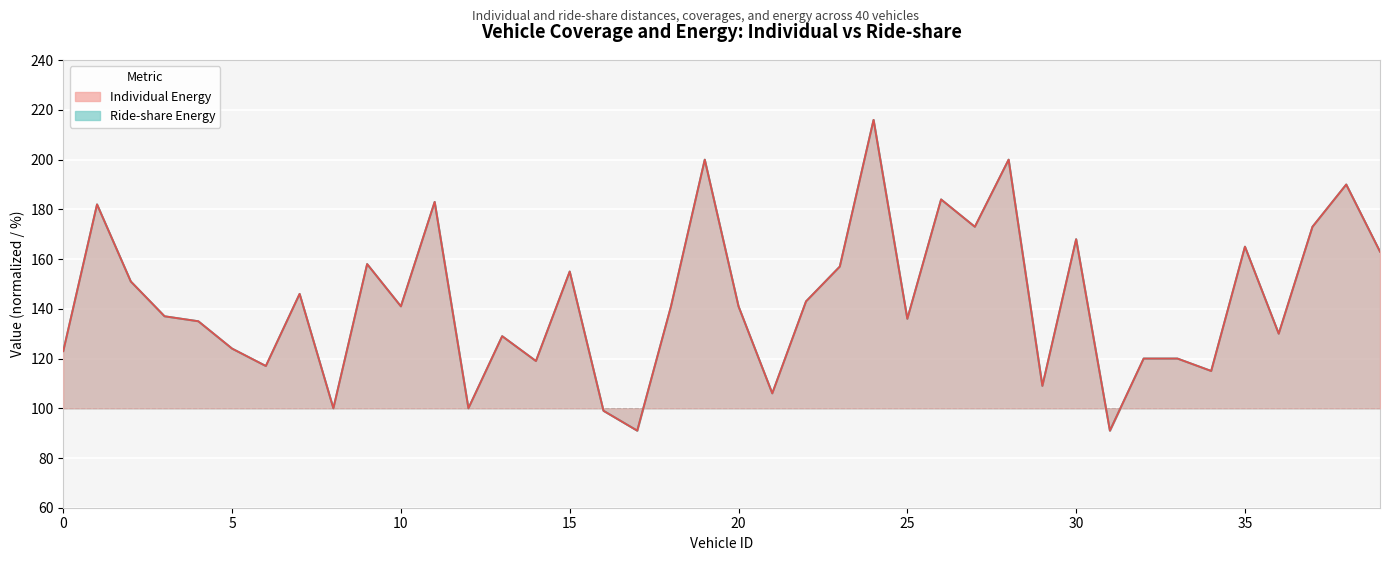

At which label is Ride-share Energy (line) closest to 153?

10